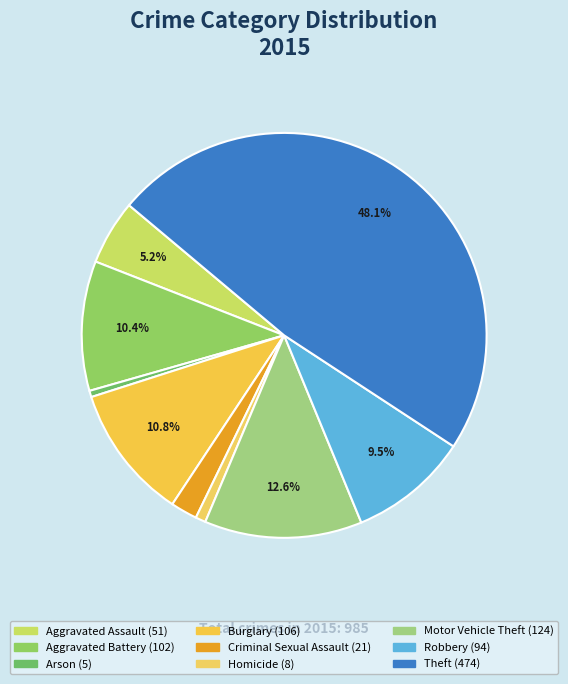

What is the largest slice in the pie chart?

Theft